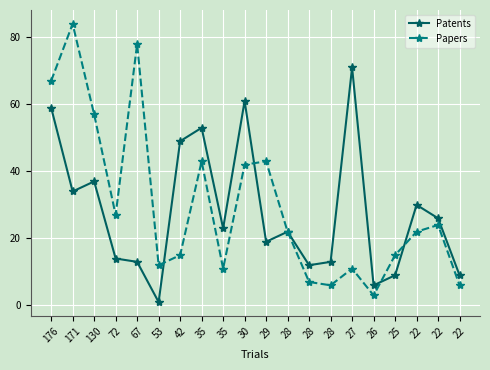

At which label does Papers first exceed 22?

176